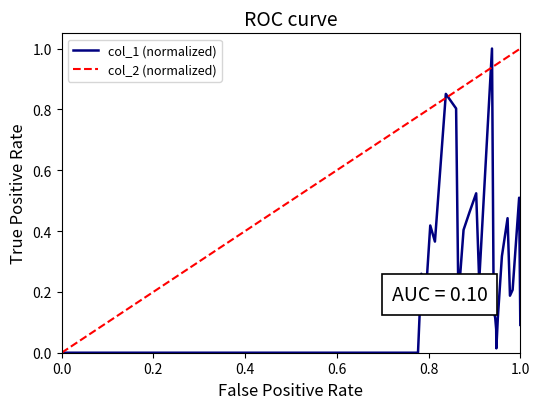

What is the maximum value for col_1 (normalized)?

1.0